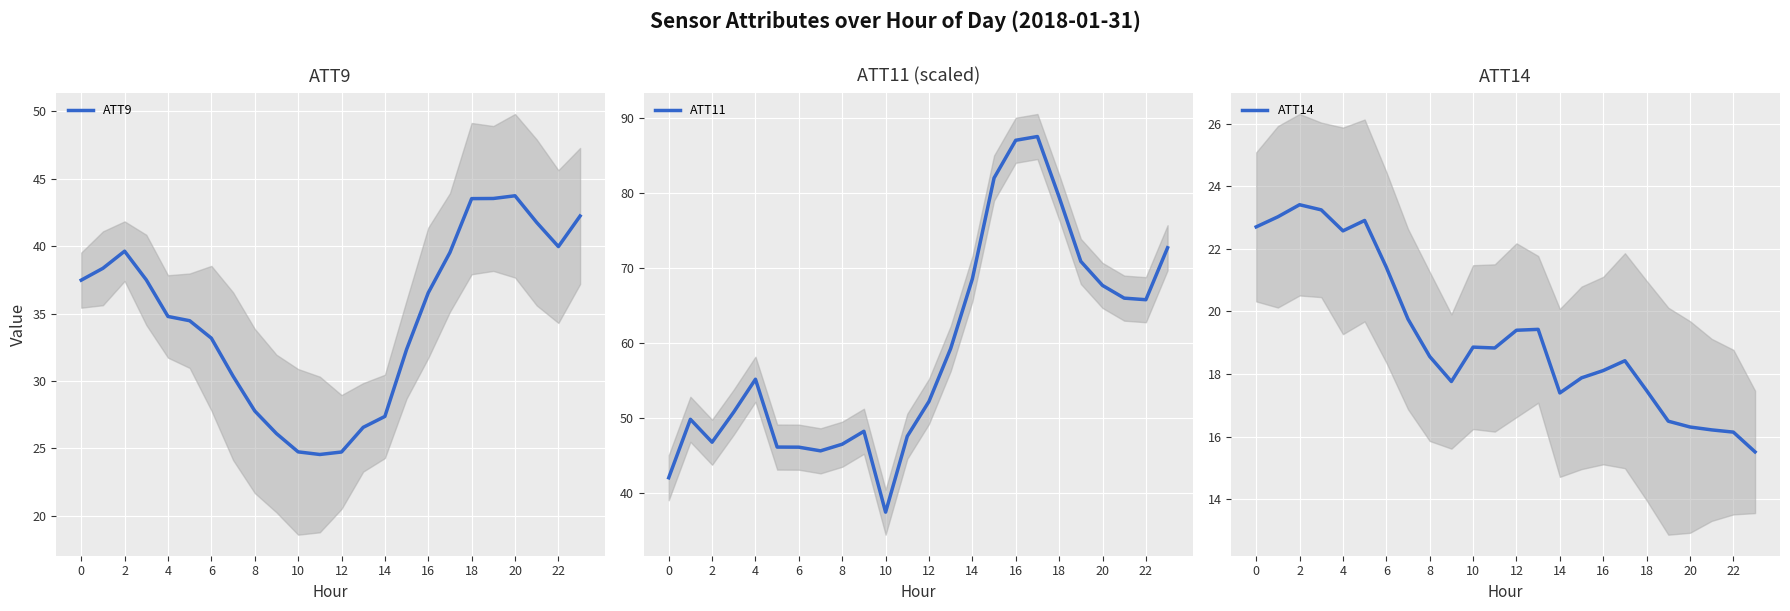

Rank the series by their maximum value, from lowest to highest.

ATT14, ATT9, ATT11